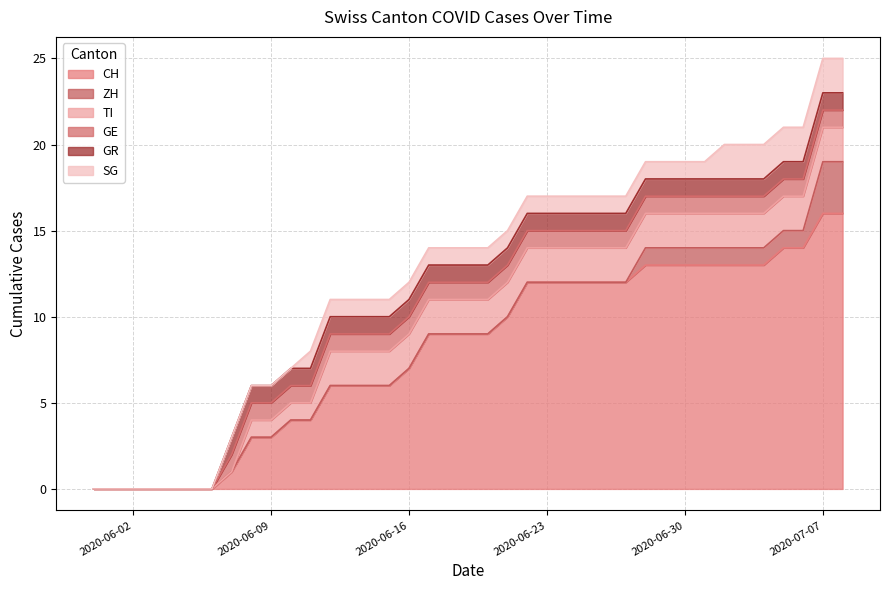

Does the chart have visible grid lines?

Yes